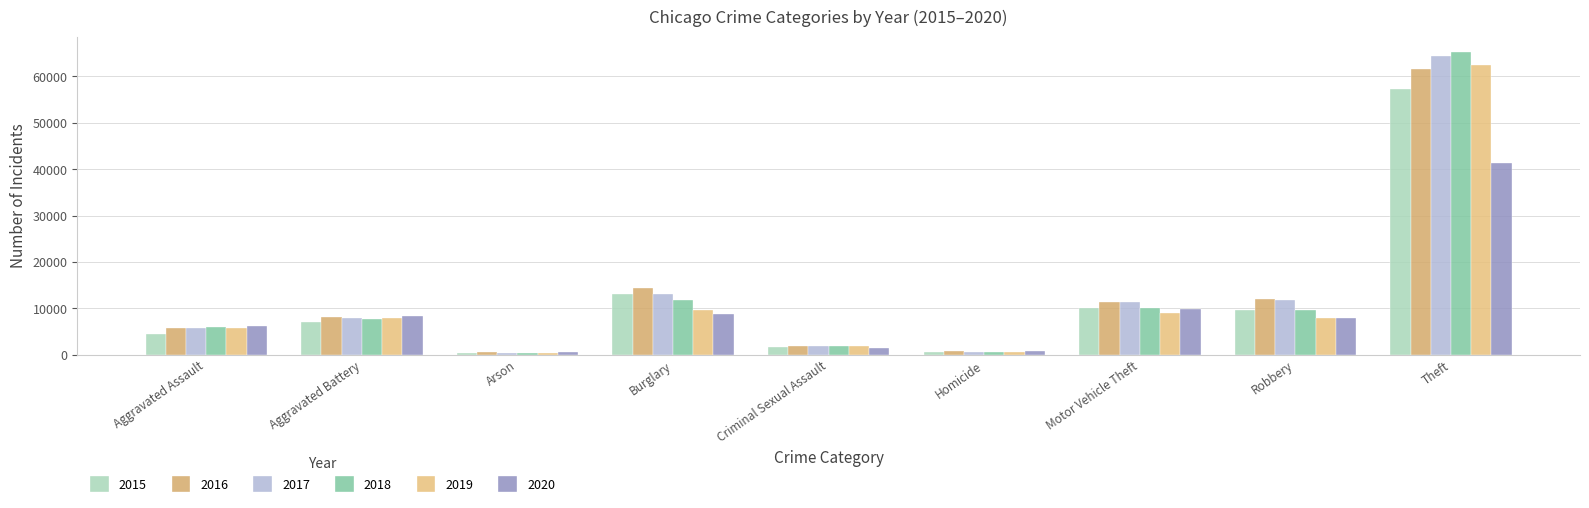

Between Theft and Arson, which is larger?

Theft